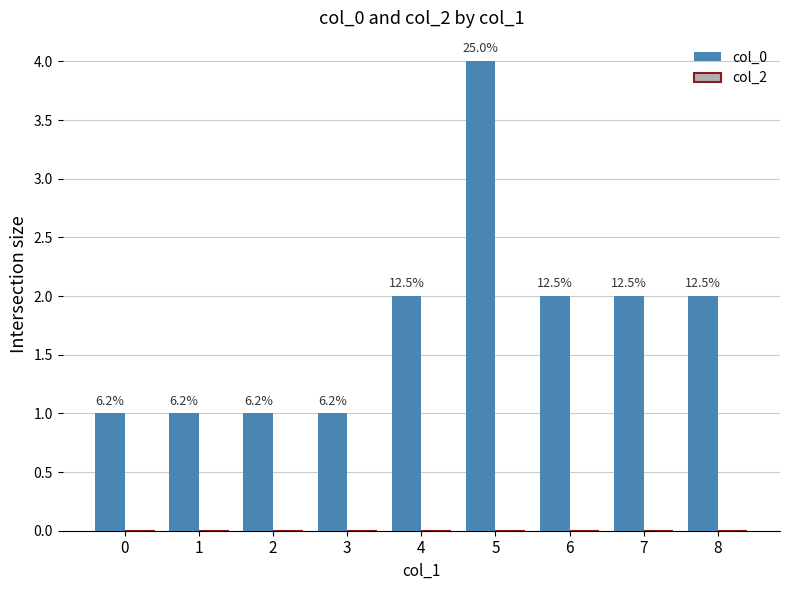

How many bars are there in total?

9